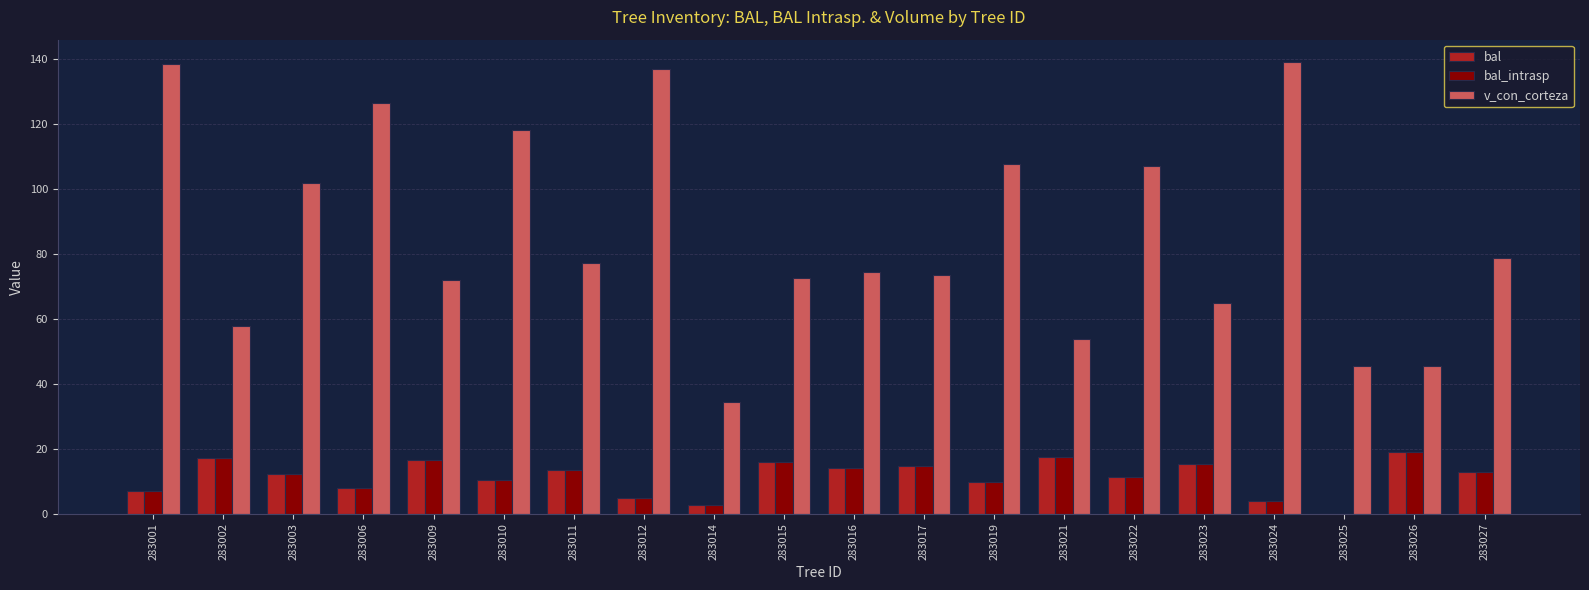

Where is v_con_corteza nearest to the value 86?

283027